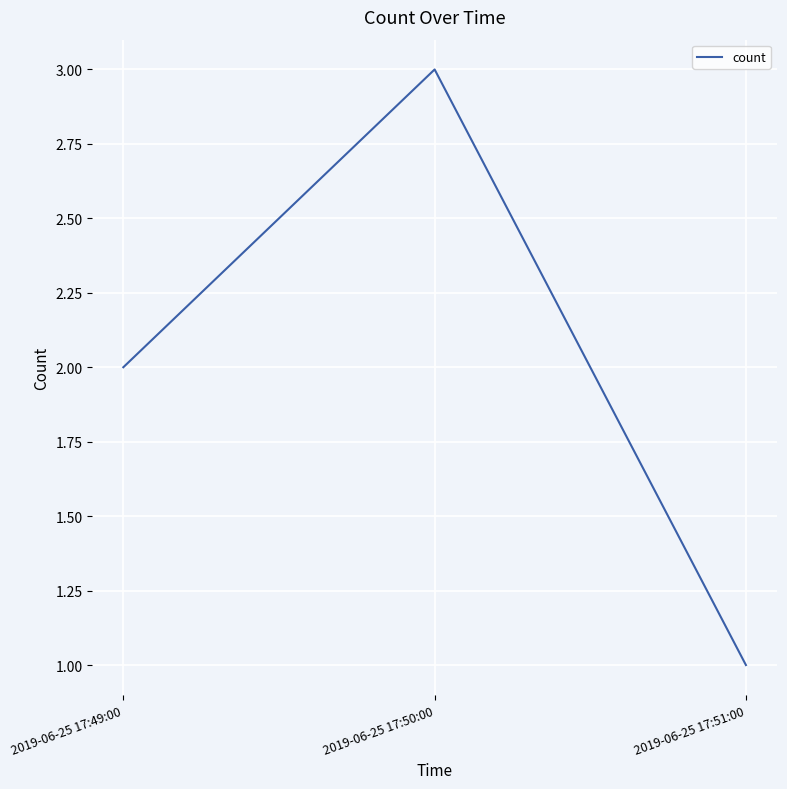

How many distinct data groups are displayed?

1